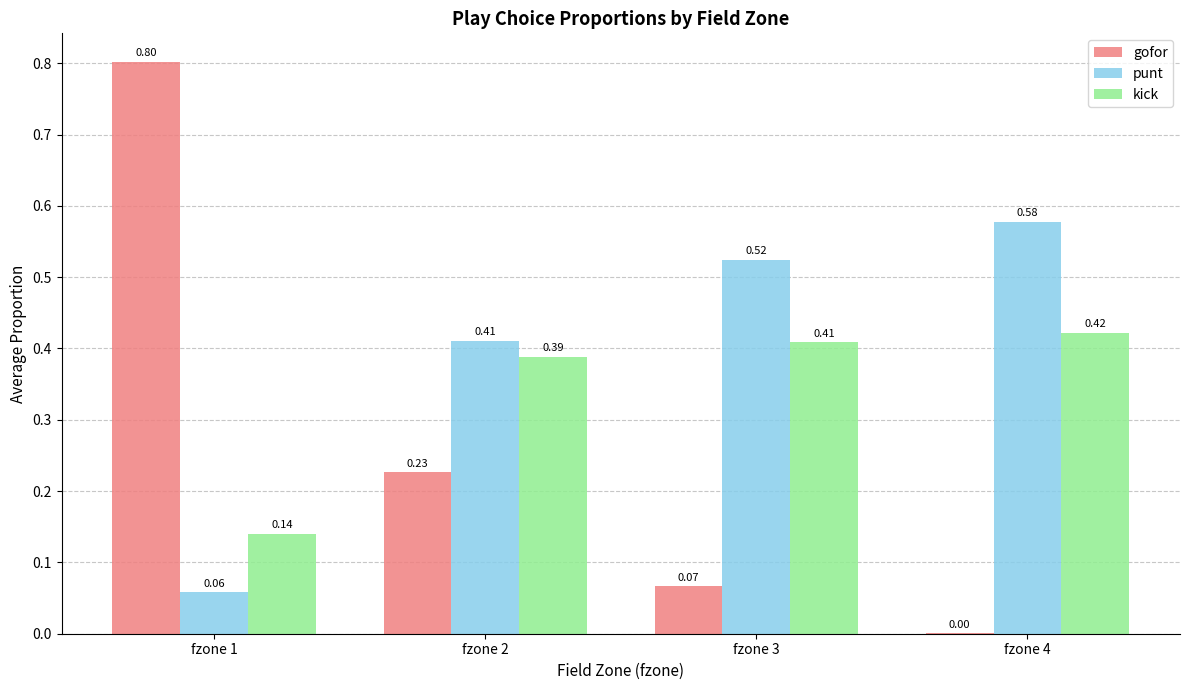

How many groups of bars are there?

4